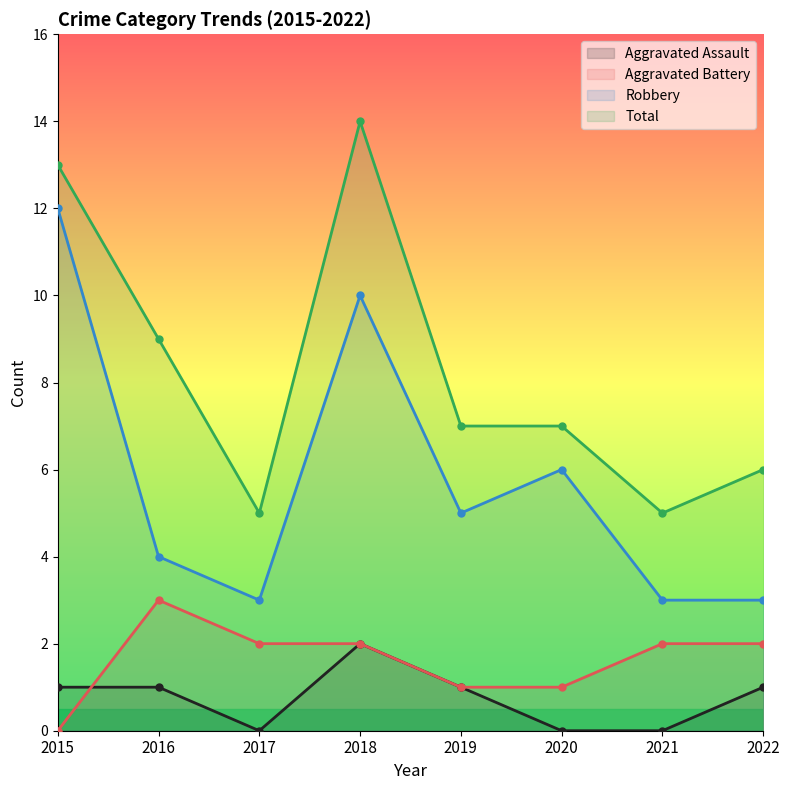

How many interior local peaks does the Robbery series have?

2